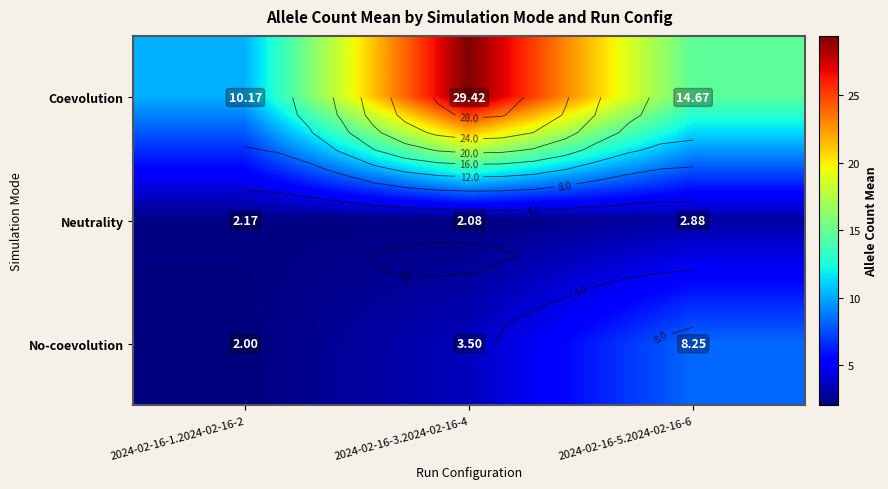

True or false: Coevolution has a value of 29.4 at 2024-02-16-3.2024-02-16-4.

True